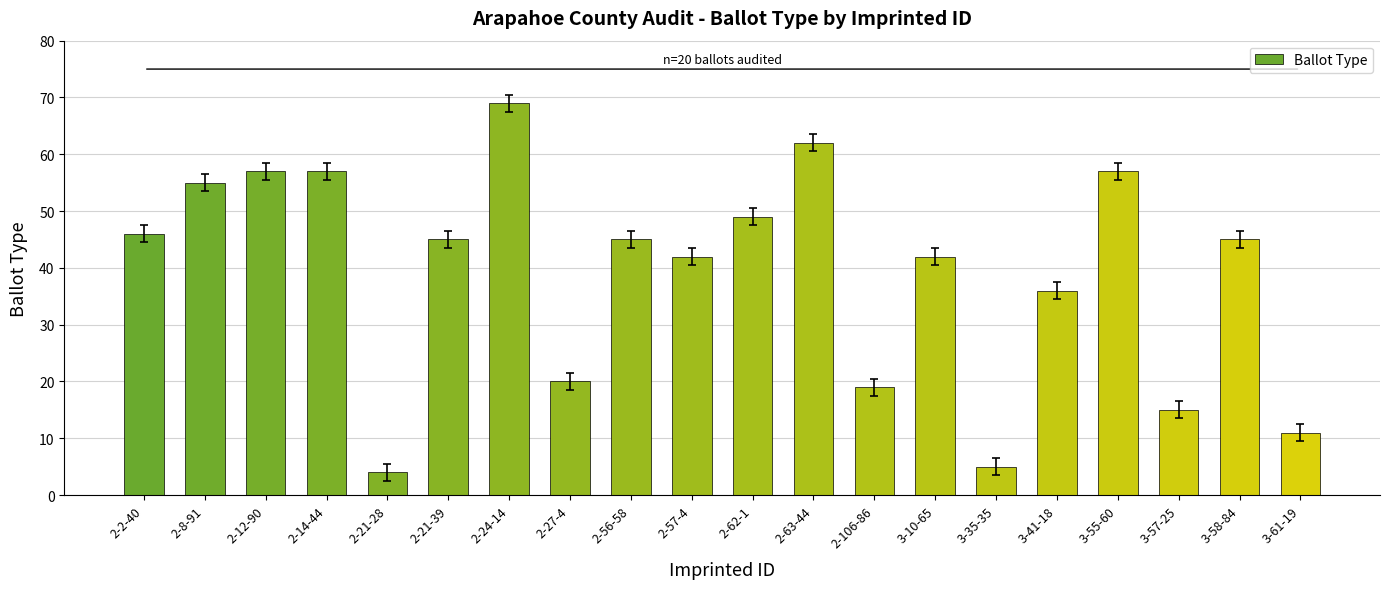

How many bars are there in total?

20